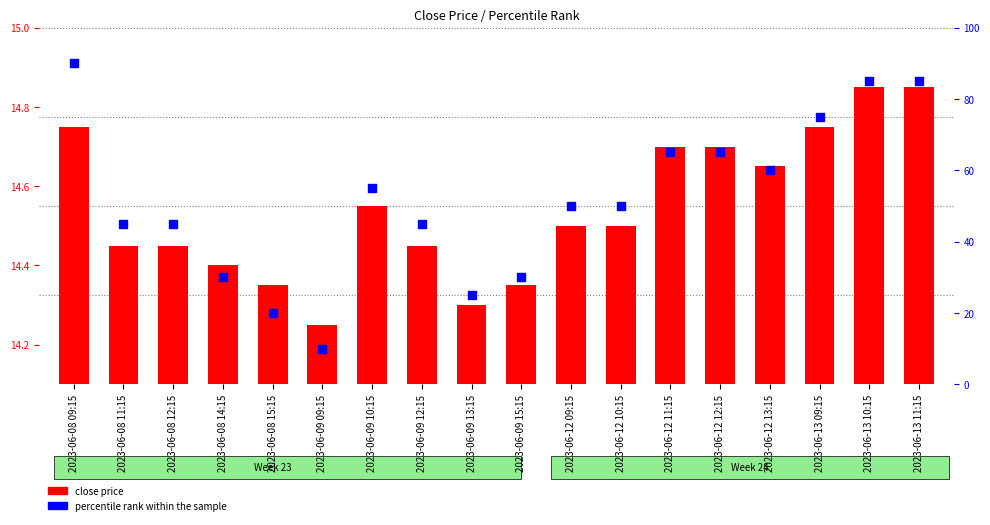

Which series reaches the maximum Y coordinate?

percentile rank within the sample